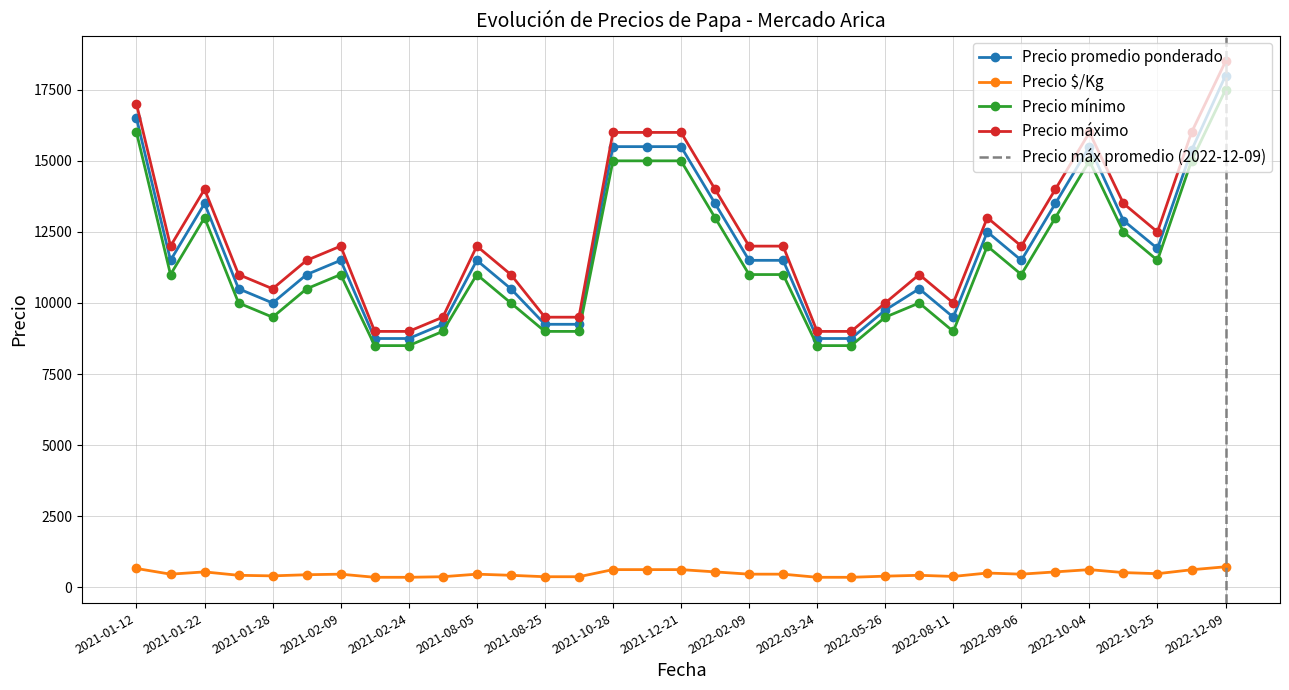

Between 2021-08-25 and 35, which series saw the biggest shift?

Precio promedio ponderado